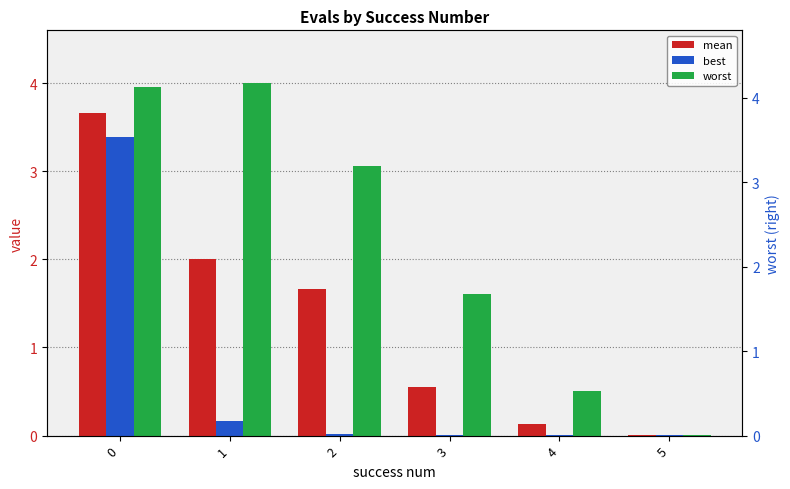

What is the difference between the highest and lowest values at 0?

0.6